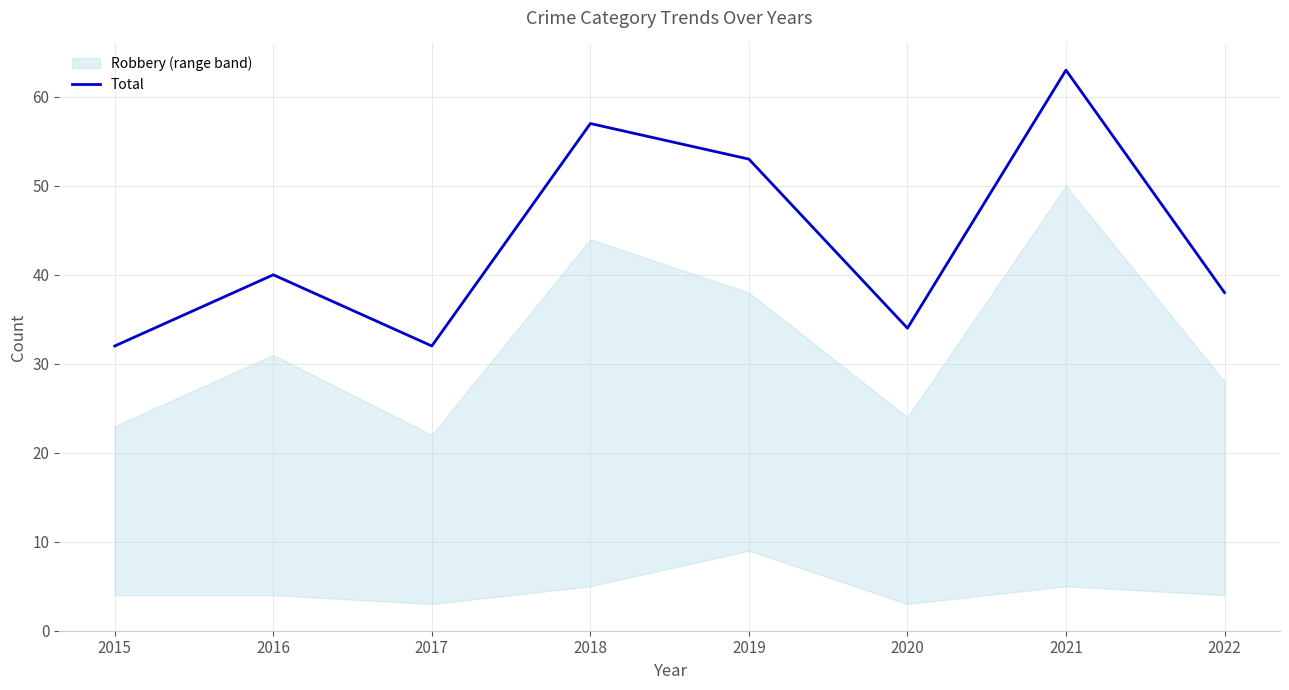

What is the sum of the values at 2019 and 2021?

116